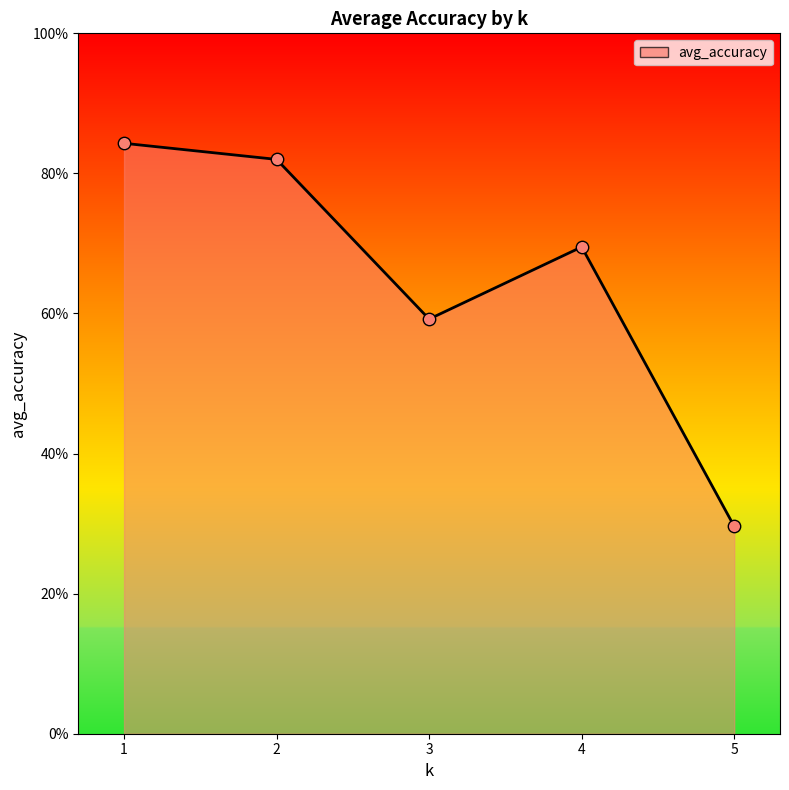

Between 3 and 5, which is larger?

3